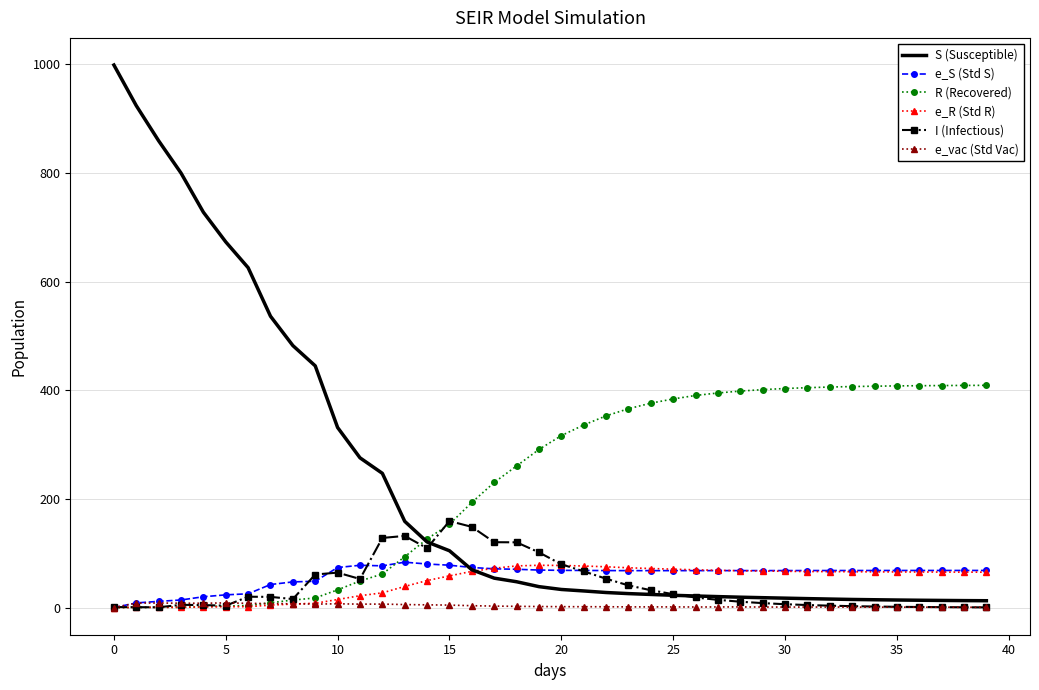

Which series has the largest total across all categories?

R (Recovered)